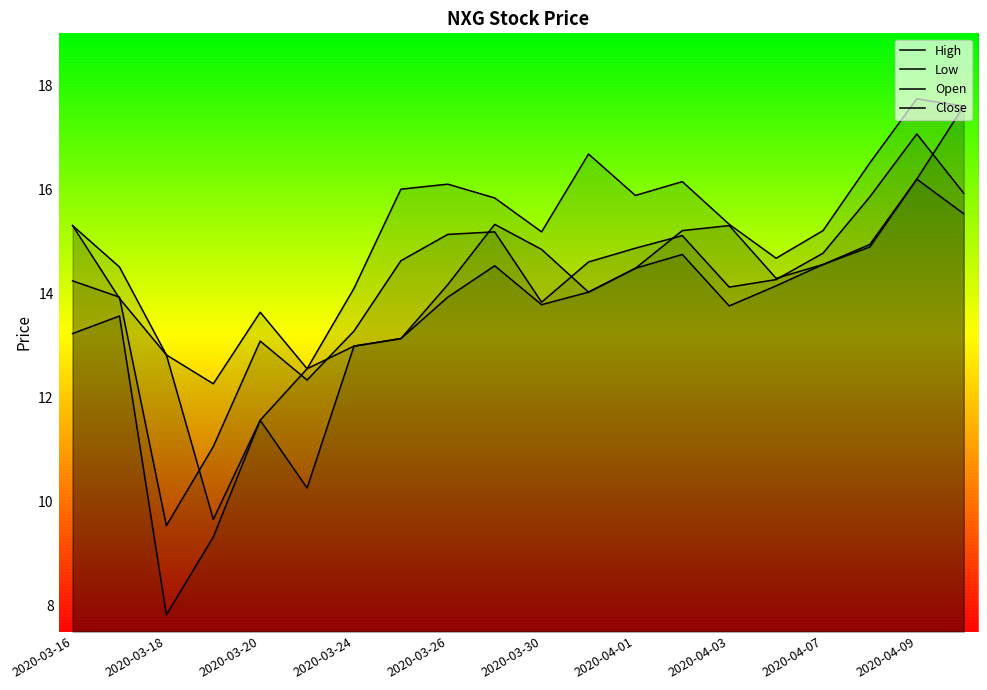

How many lines are shown in the chart?

4